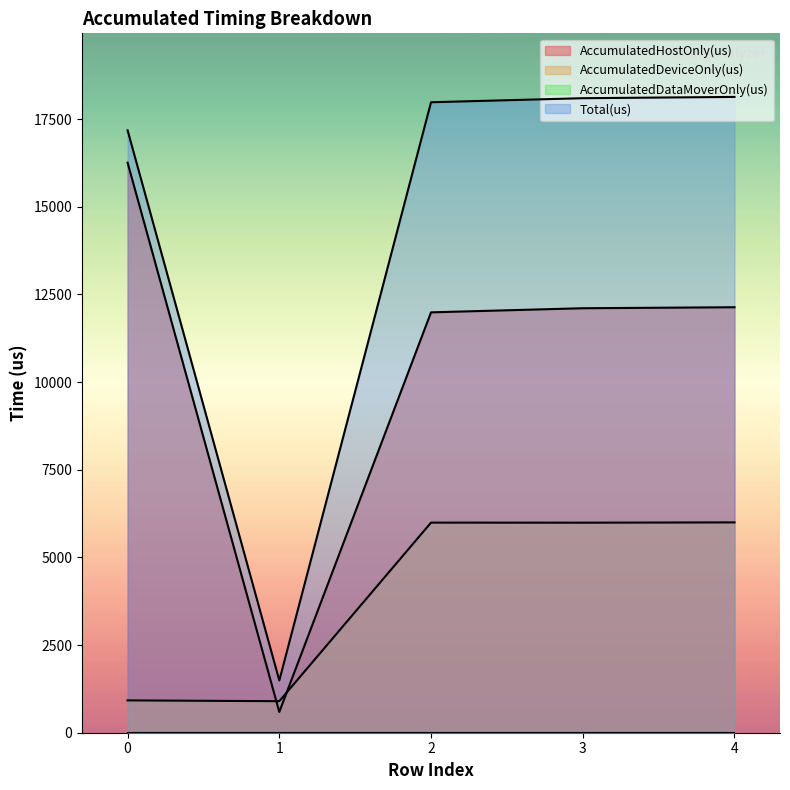

What is the difference between the highest and lowest values at 0?

17181.0